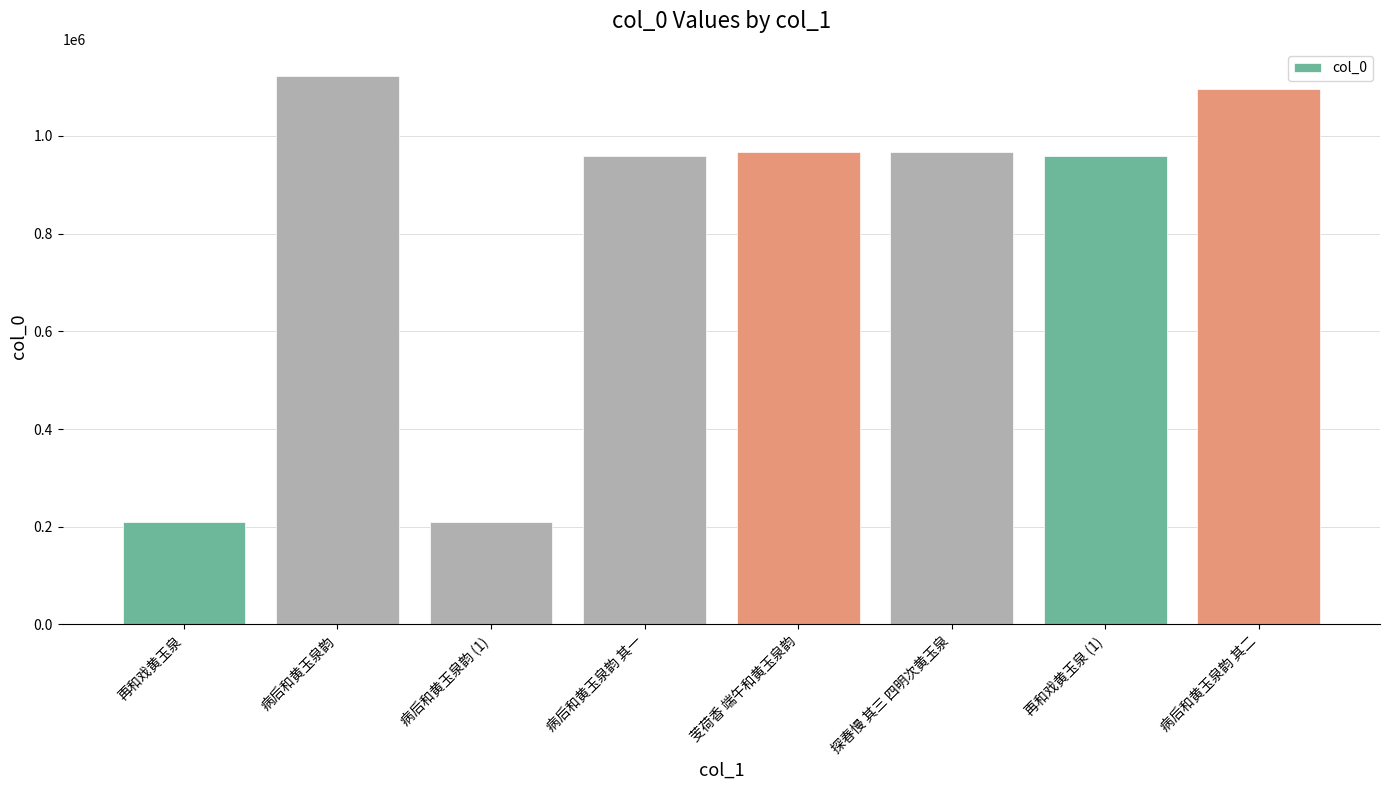

What is the difference between the maximum and minimum values?

913115